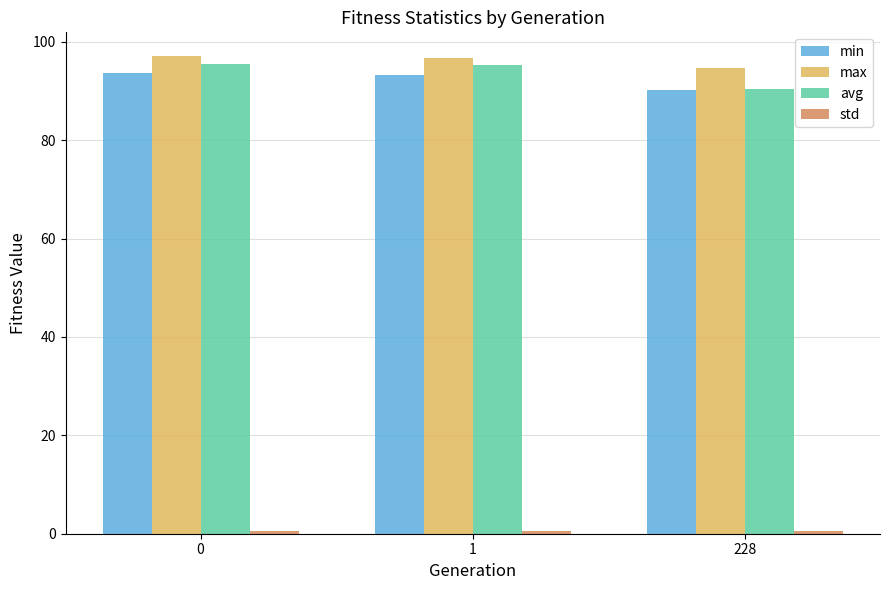

What is the difference between the highest and lowest values at 228?

94.1